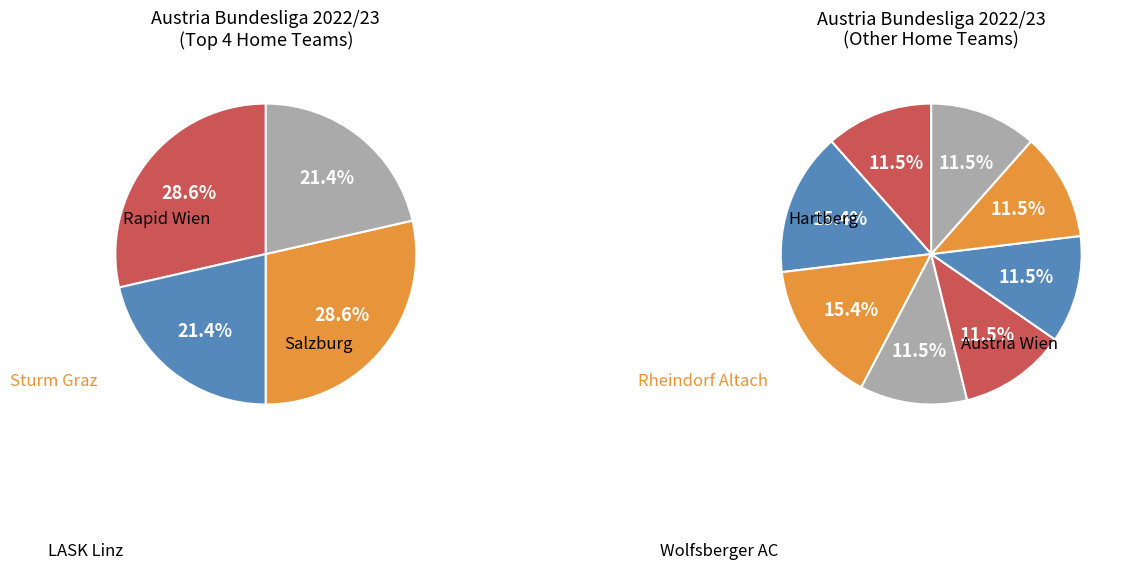

True or false: Rapid Wien accounts for 1% of the total.

False